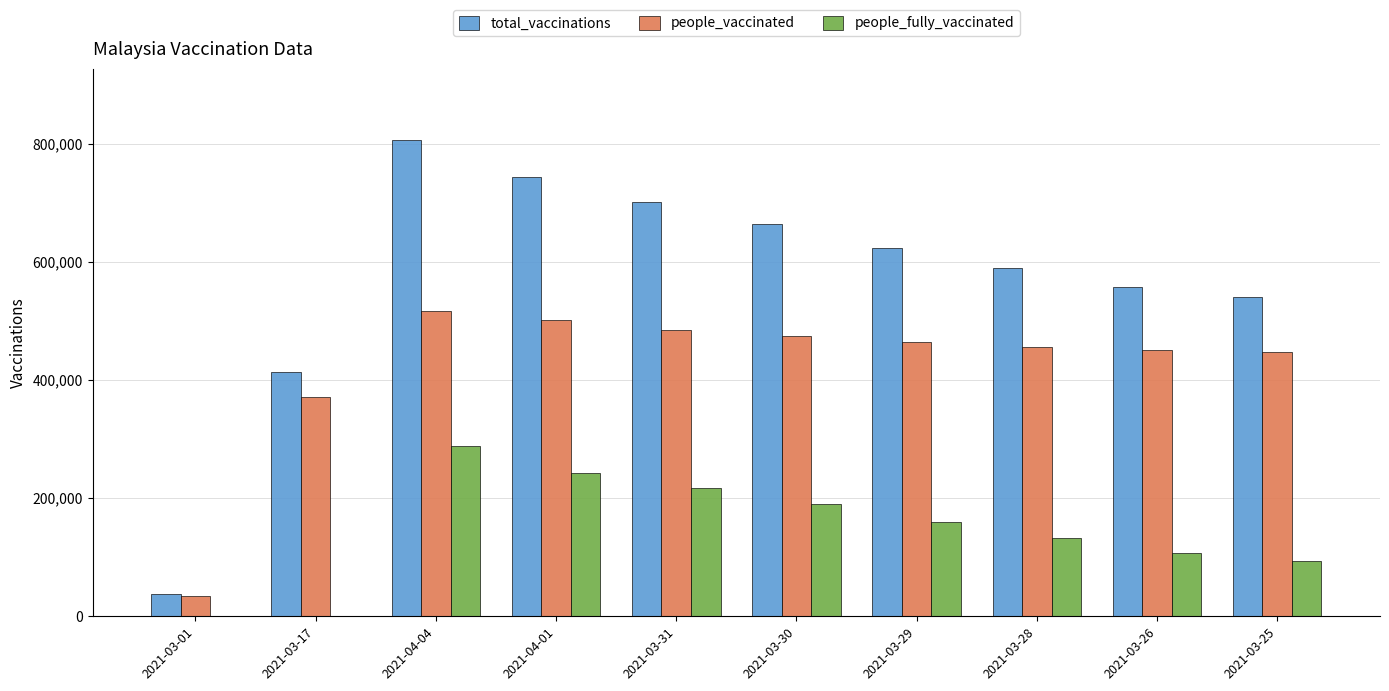

What is the sum of all people_fully_vaccinated values?

1430896